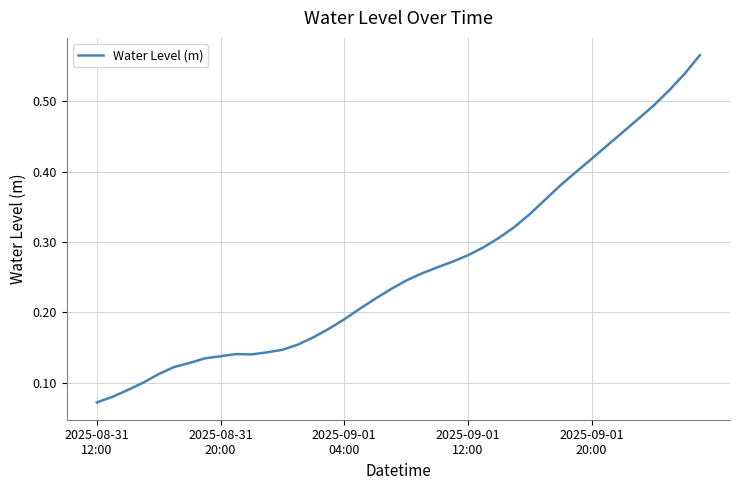

What is the difference between the second highest and second lowest values?

0.5